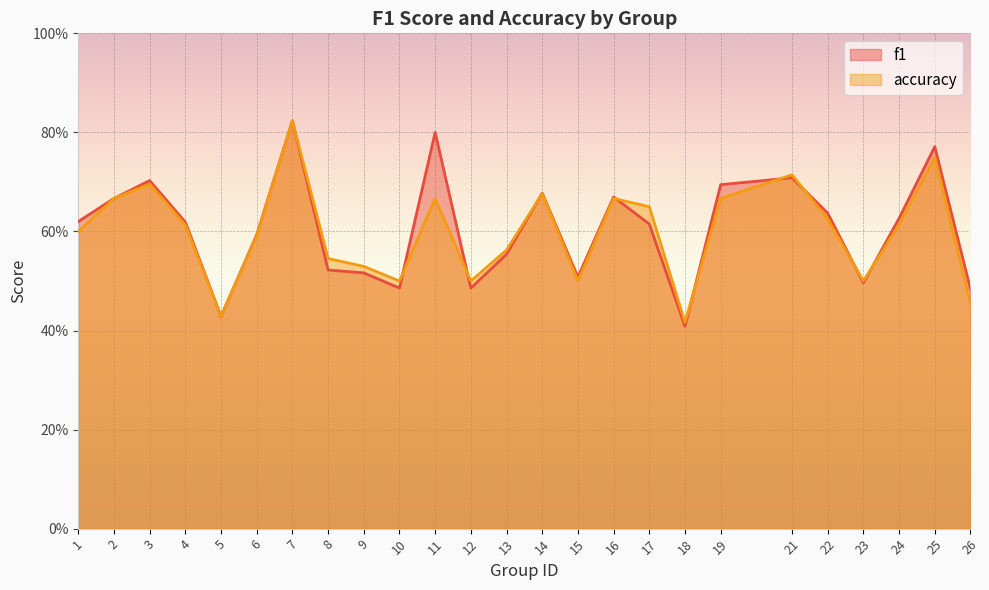

At which category does accuracy reach its first local peak?

3